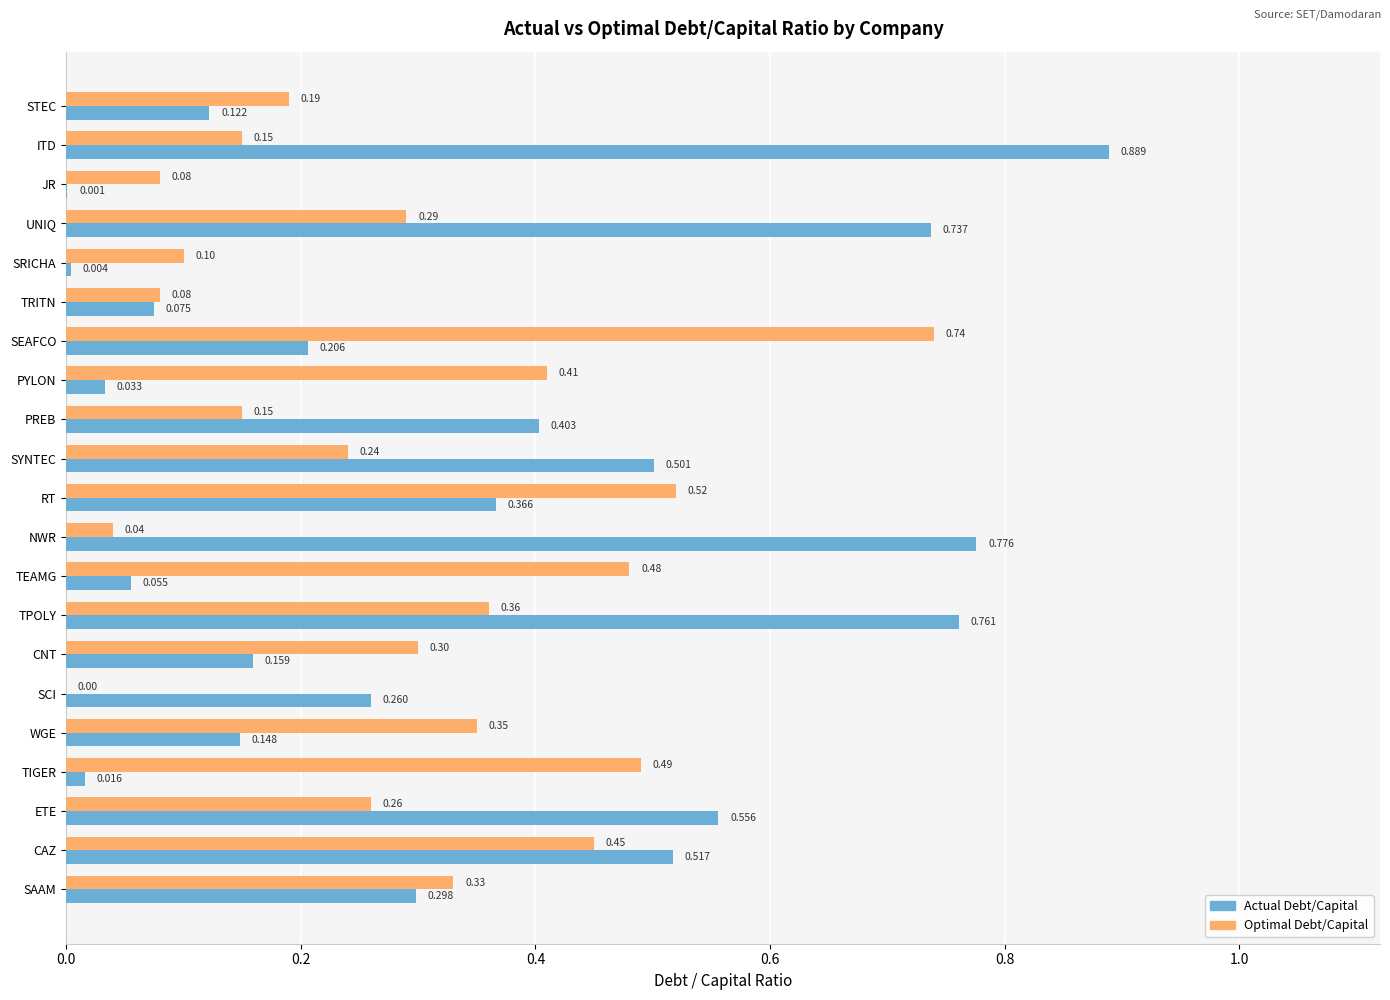

Is the value of Actual Debt/Capital at CNT greater than the value of Optimal Debt/Capital at RT?

No